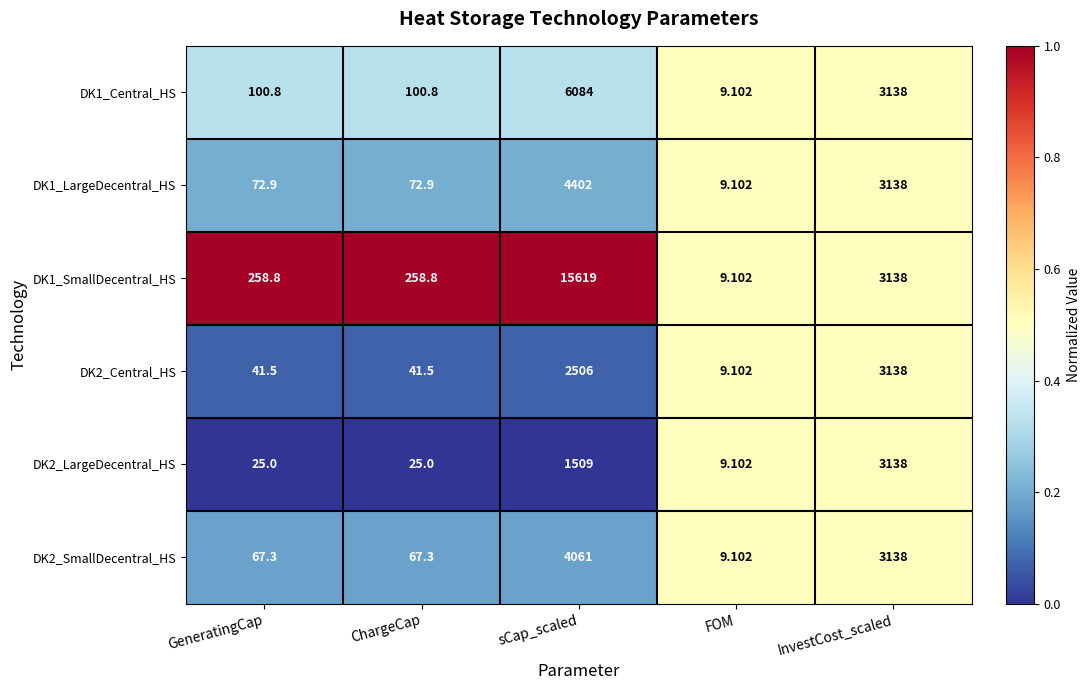

At which label does DK2_Central_HS first exceed 41?

GeneratingCap